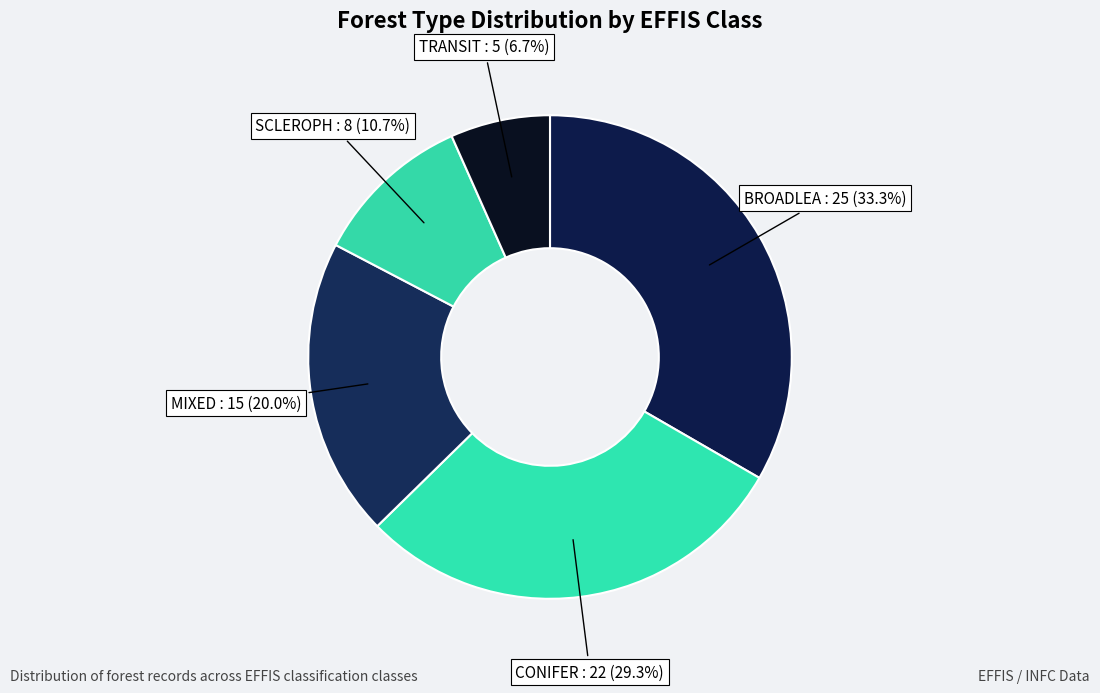

Combined, what portion of the pie is SCLEROPH and BROADLEA?

44.0%